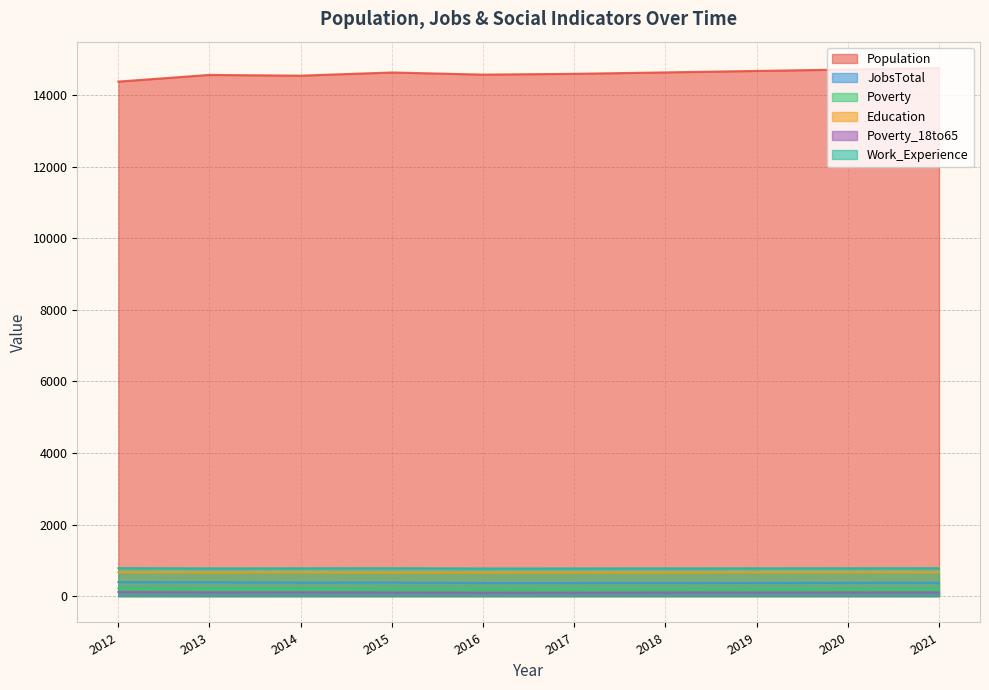

What value does the Education series have at 2015, to the nearest 5?

655